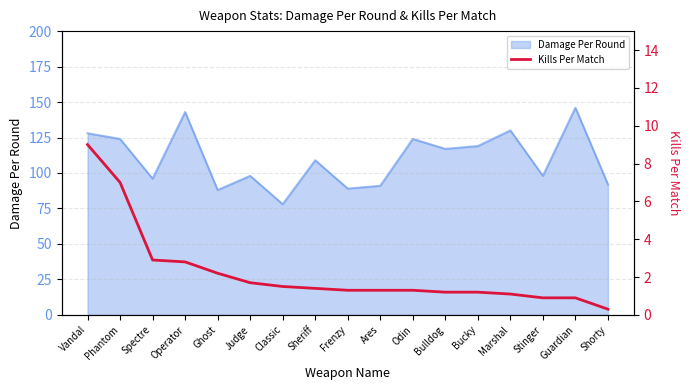

Read the Damage Per Round value at Operator.

143